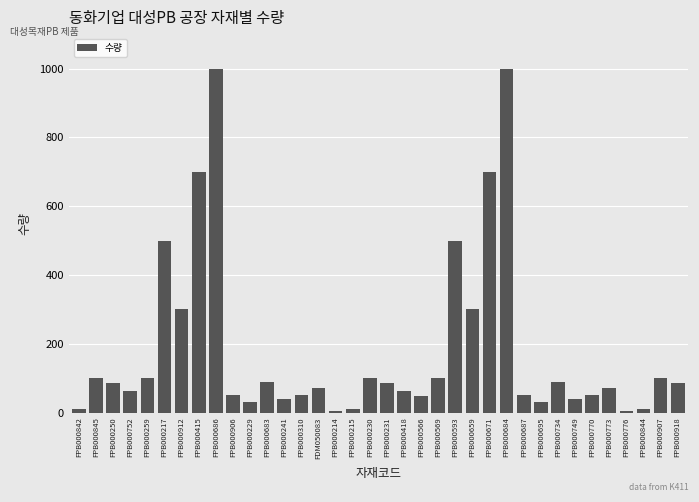

Approximately how many times larger is the value at FPB000684 compared to FPB000231?

11.8